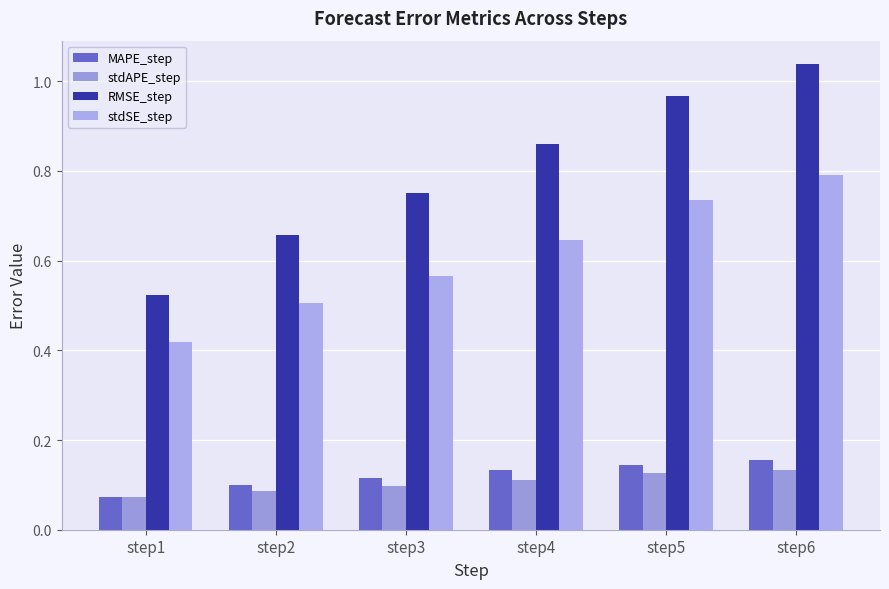

What is the total value across all series at step5?

2.0